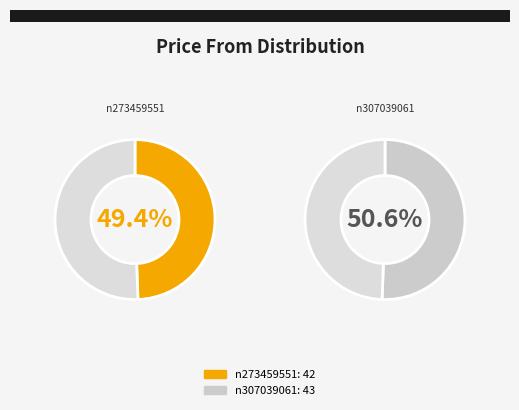

Which slice is the largest?

n307039061